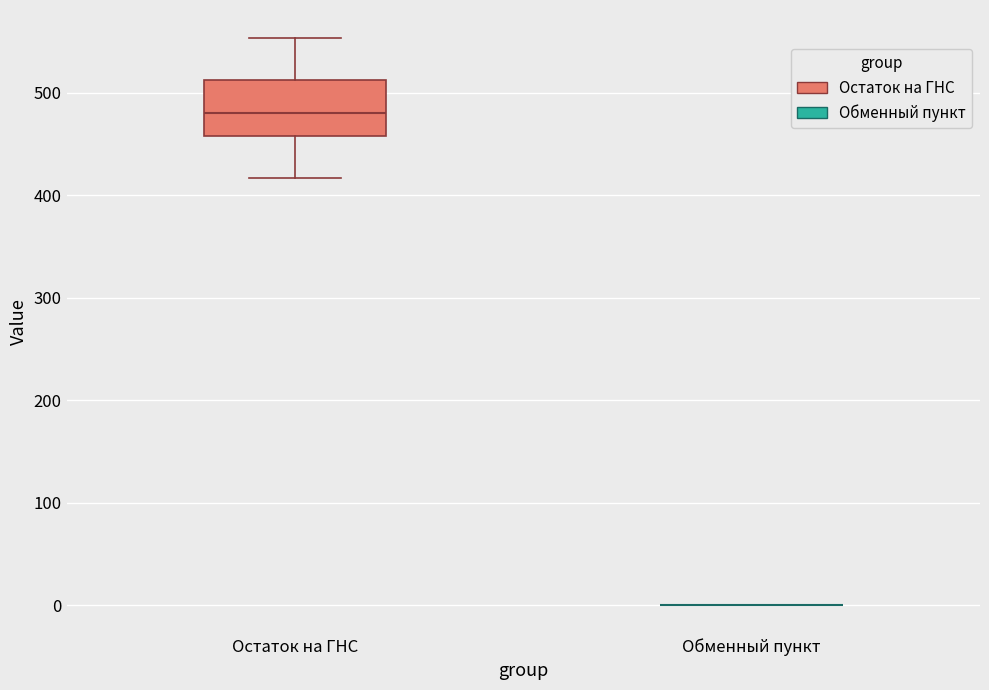

Which box is the tallest, from its lower edge to its upper edge?

Остаток на ГНС